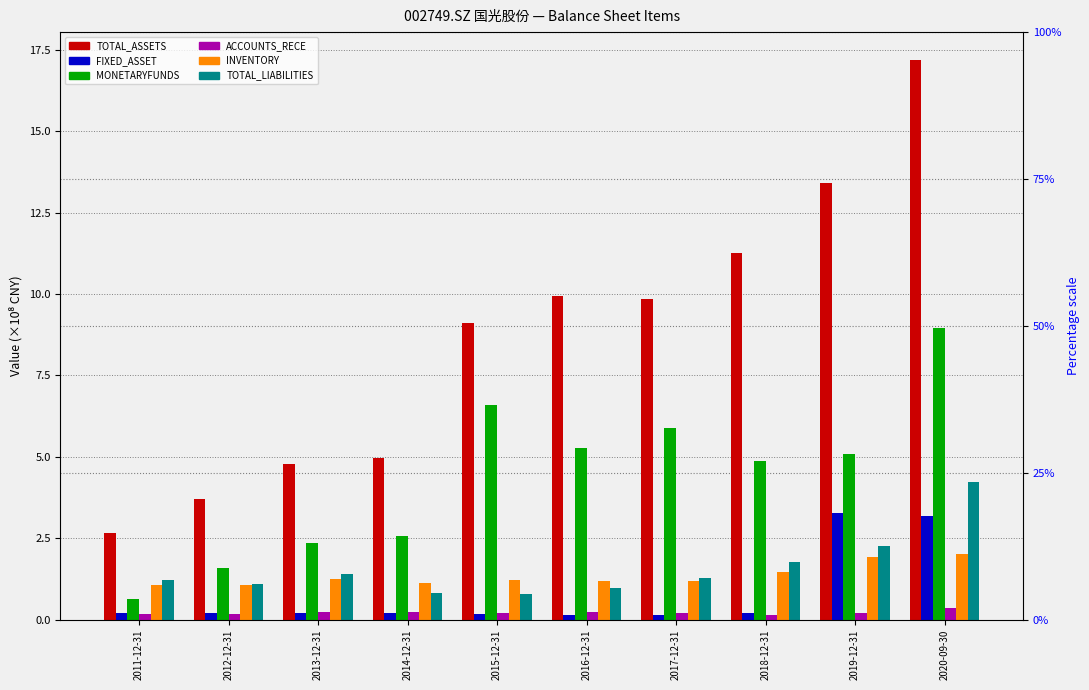

How many distinct data groups are displayed?

6